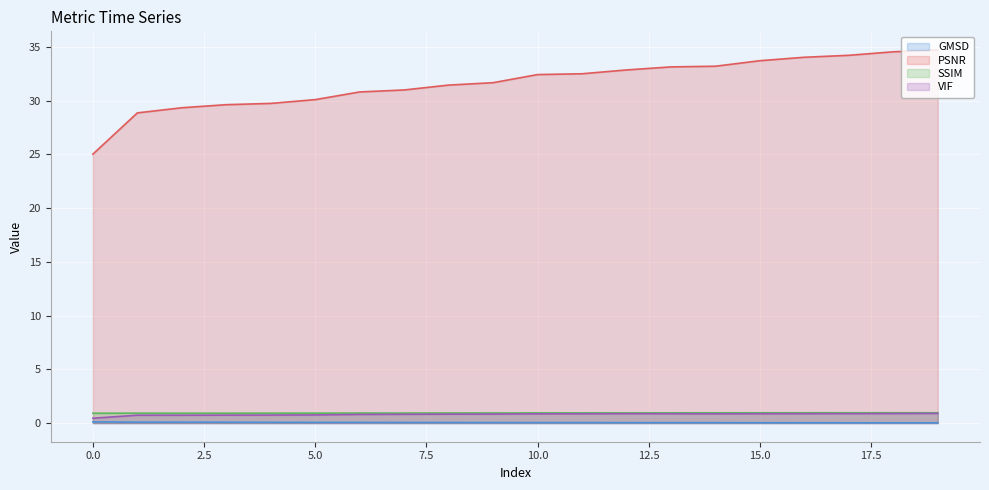

What is the difference between the PSNR values at 1 and 14?

4.3